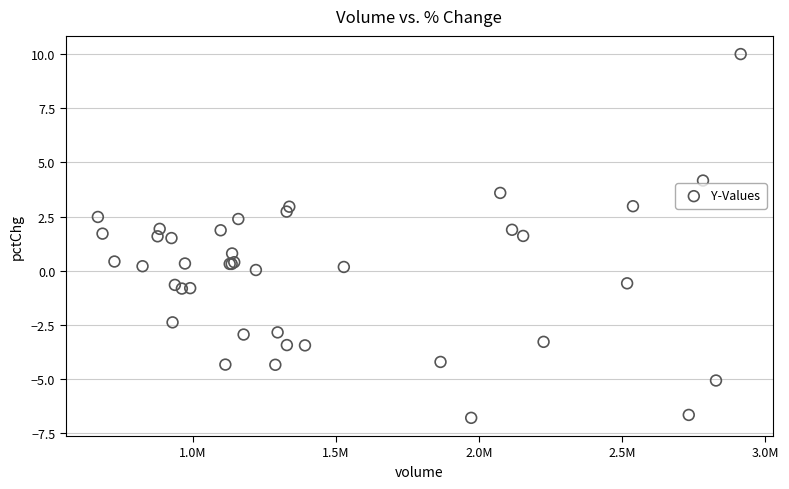

What Y value in the scatter plot is closest to 1?

0.8